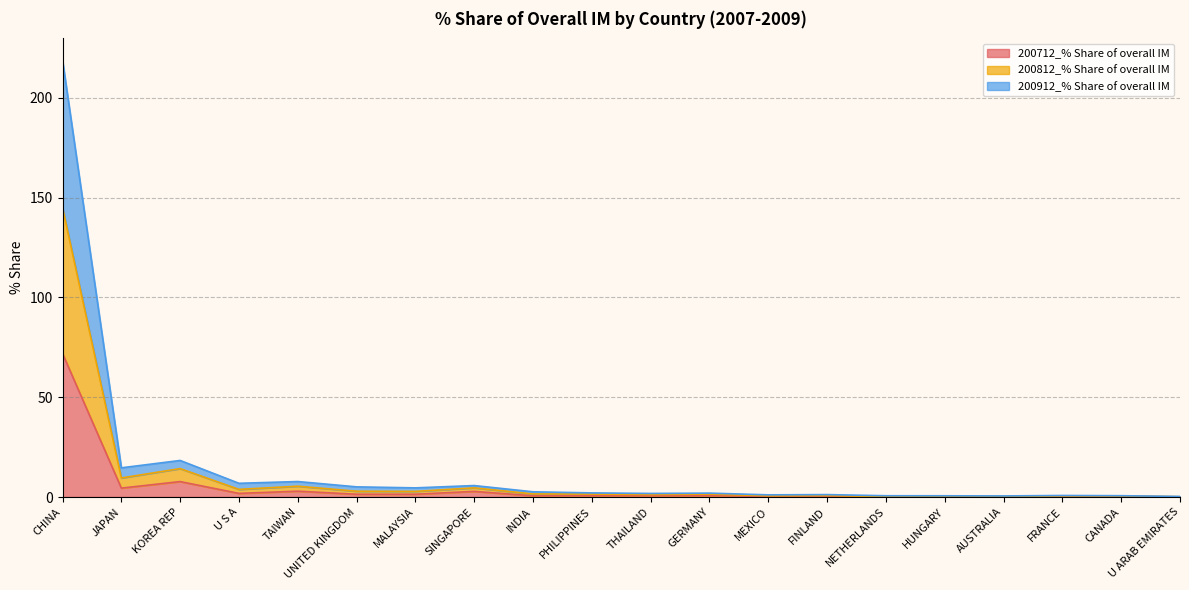

True or false: 200712_% Share of overall IM and 200912_% Share of overall IM intersect in this chart.

False